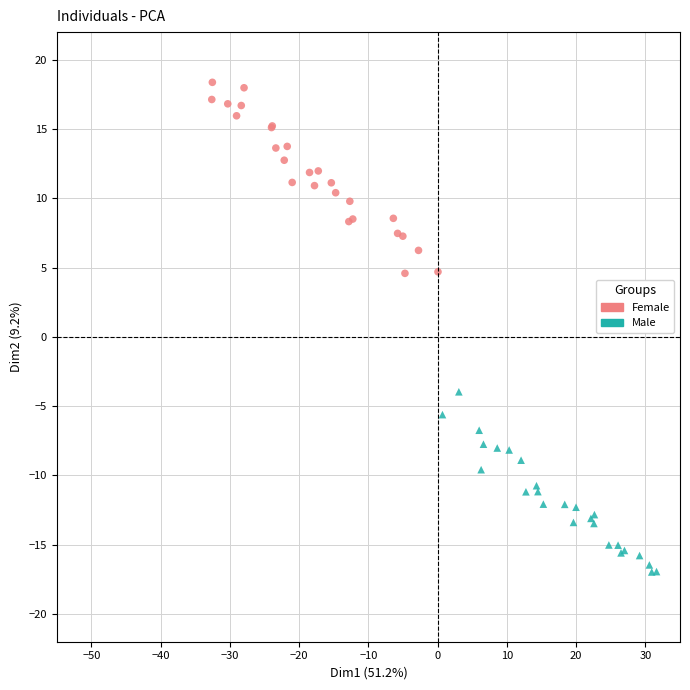

Which series contains the lowest Y value?

Male